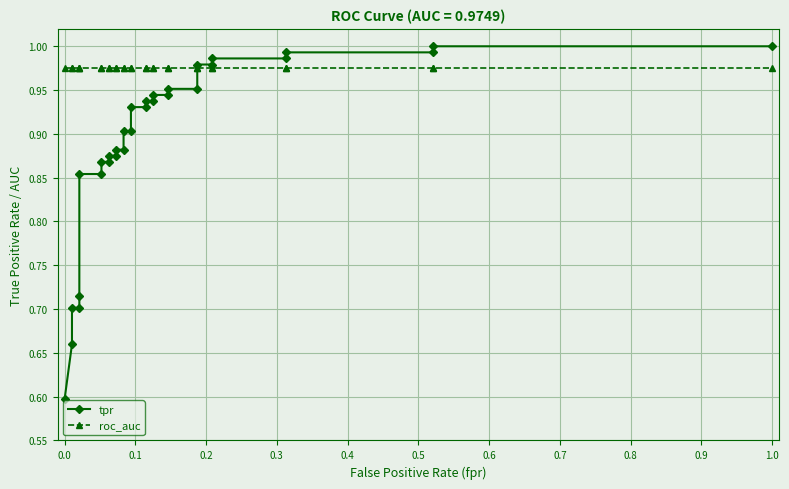

Reading right to left, list all the values displayed in this chart.

tpr: 1.0	1.0	1.0	1.0	1.0	1.0	1.0	1.0	1.0	1.0	0.9	0.9	0.9	0.9	0.9	0.9	0.9	0.9	0.9	0.9	0.9	0.9	0.9	0.9	0.9	0.9	0.7	0.7	0.7	0.7	0.6
roc_auc: 1.0	1.0	1.0	1.0	1.0	1.0	1.0	1.0	1.0	1.0	1.0	1.0	1.0	1.0	1.0	1.0	1.0	1.0	1.0	1.0	1.0	1.0	1.0	1.0	1.0	1.0	1.0	1.0	1.0	1.0	1.0